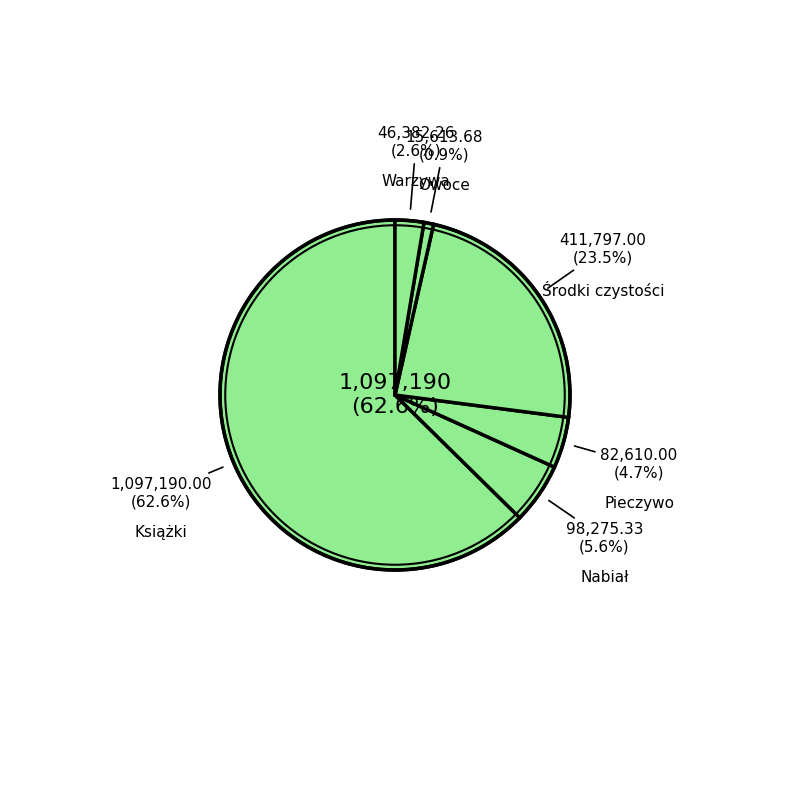

What is the smallest slice in the pie chart?

Owoce